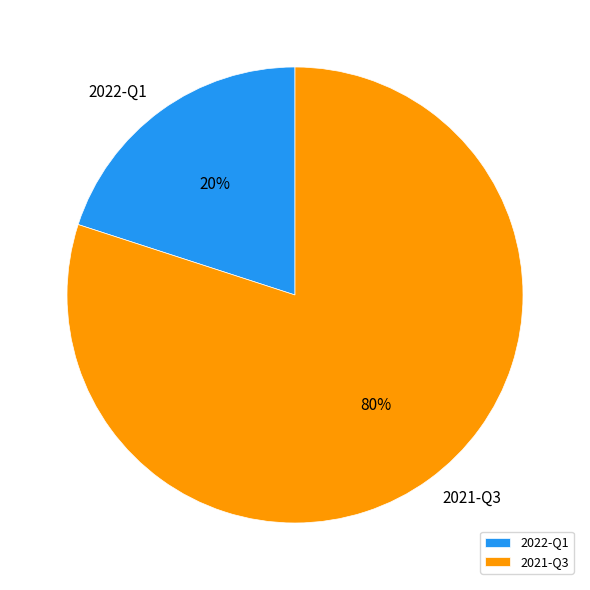

Which slice is the largest?

2021-Q3